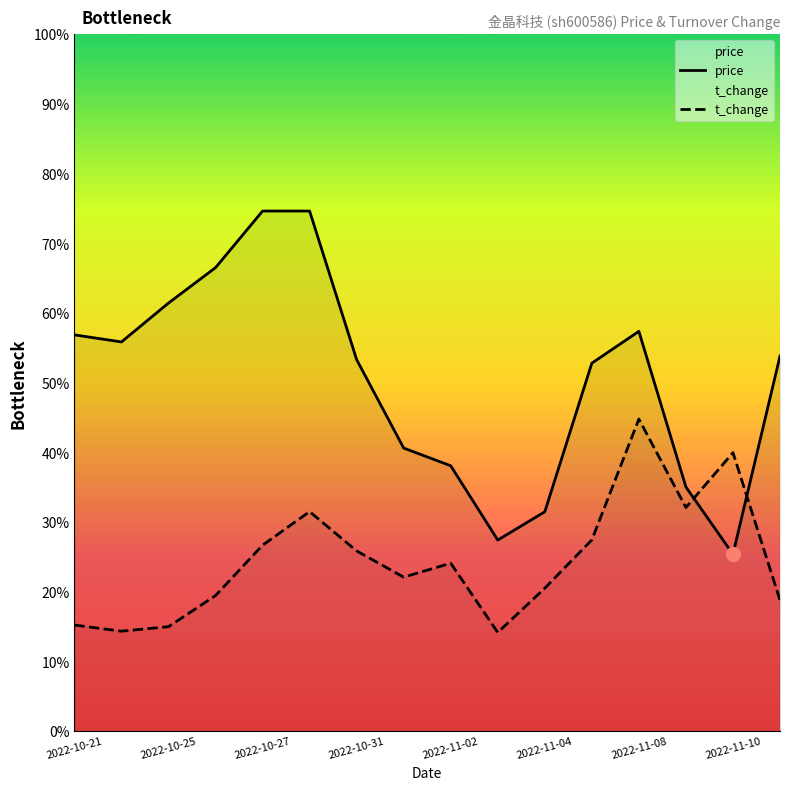

Where do t_change and price first cross each other?

13 and 14